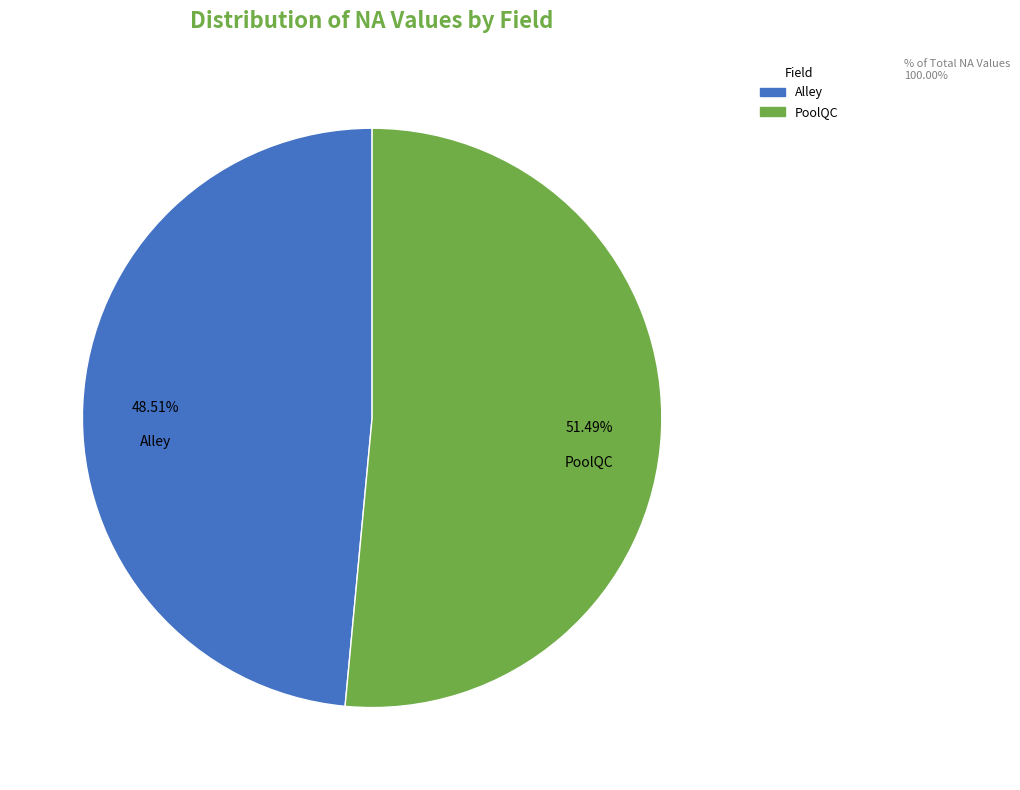

Is there any slice that represents more than half of the pie?

Yes